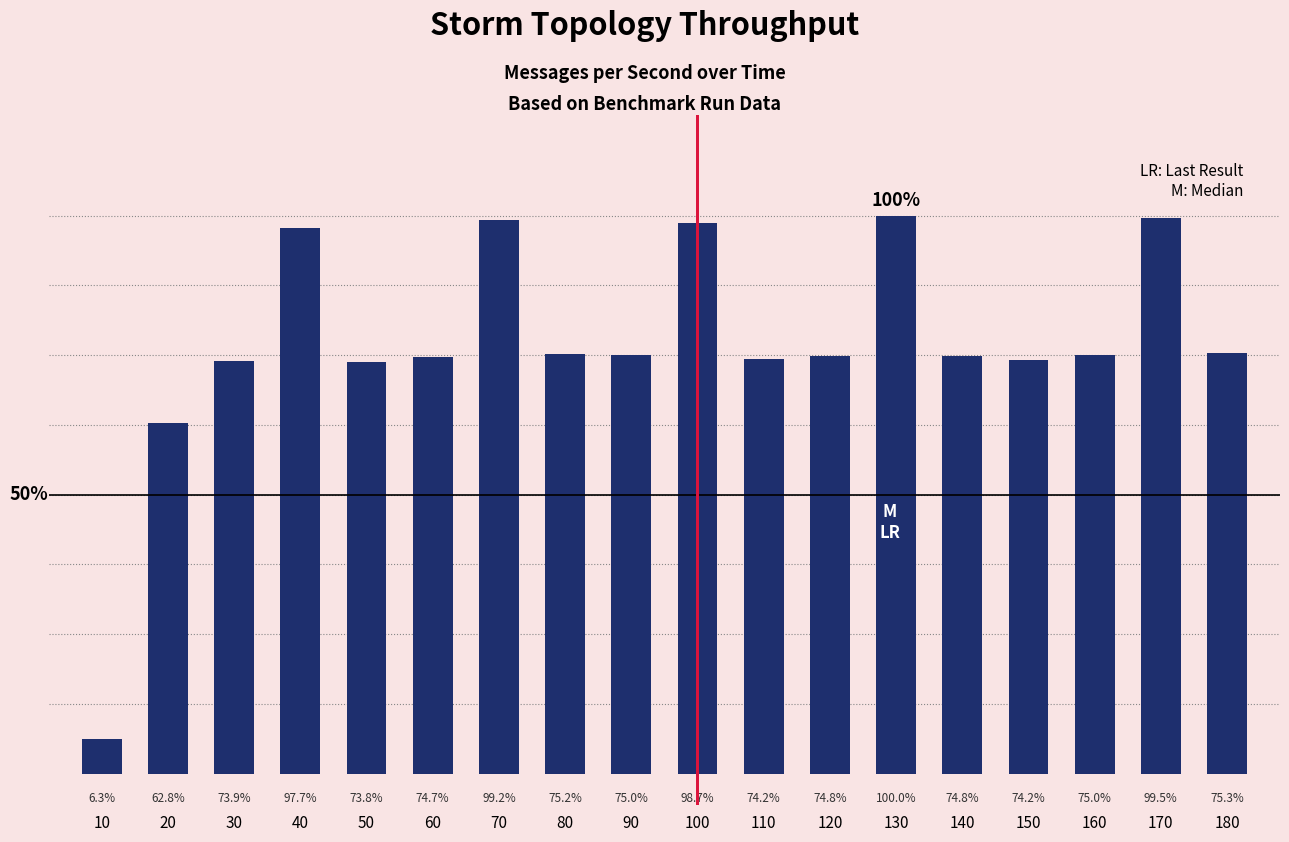

Reading left to right, transcribe all the data shown in this chart.

669	6700	7886	10425	7868	7969	10578	8027	8003	10527	7917	7979	10668	7984	7916	7999	10614	8035